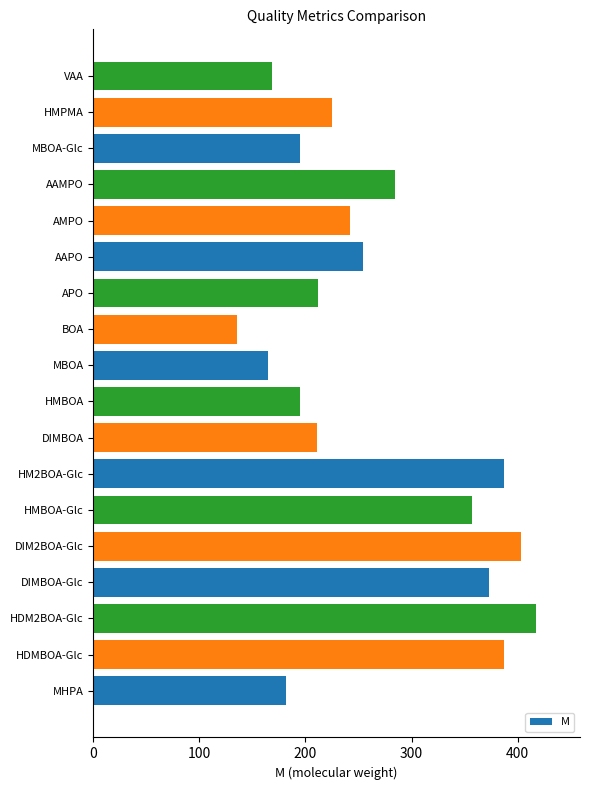

Between HDMBOA-Glc and MBOA-Glc, which is larger?

HDMBOA-Glc